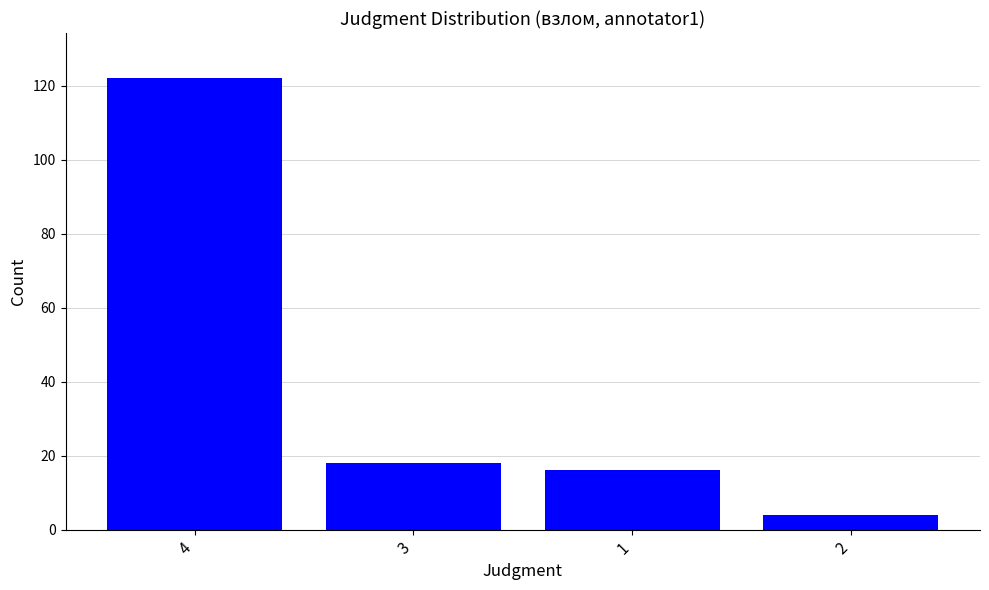

What is the change in value from 4 to 3?

-104